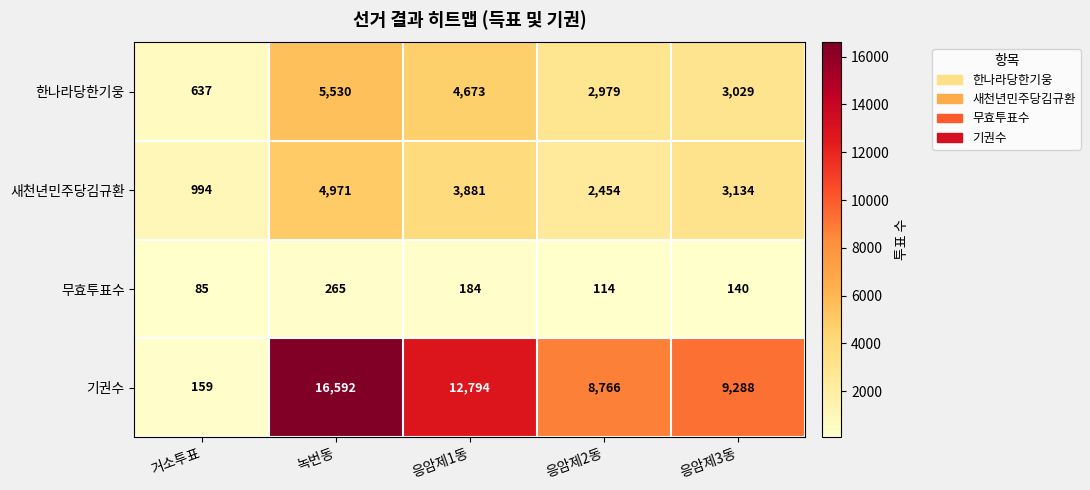

What is the difference between the highest and lowest values at 녹번동?

16327